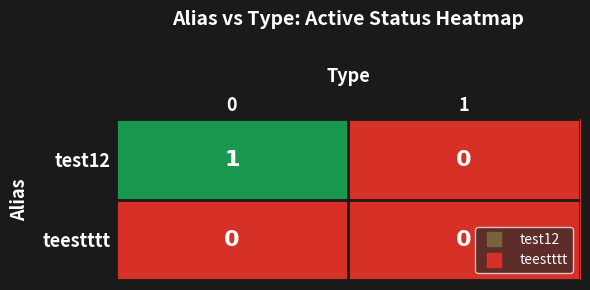

Which series has the widest spread of values?

test12